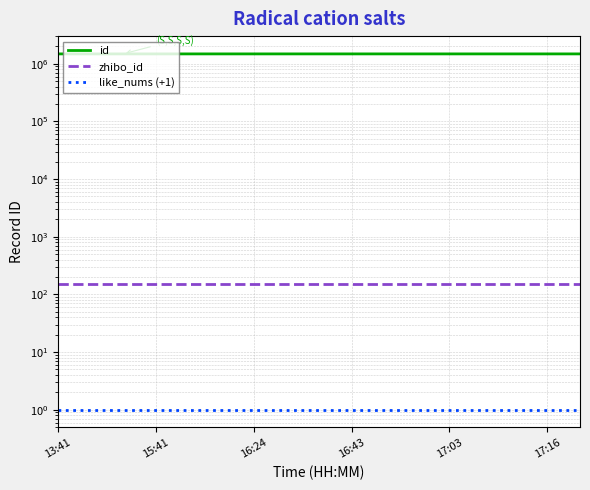

Does the chart display data point markers on the line(s)?

No